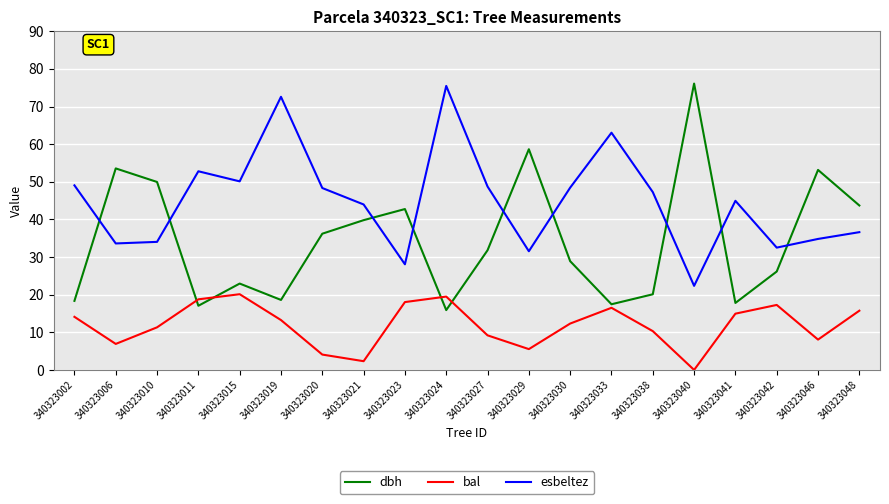

True or false: bal and esbeltez intersect in this chart.

False